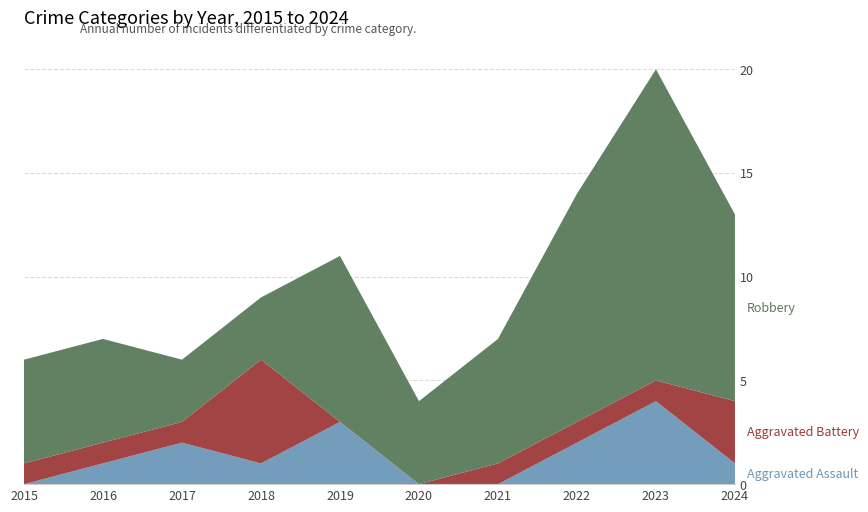

Reading right to left, what are all the values shown in this chart?

Aggravated Assault: 2024=1	2023=4	2022=2	2021=0	2020=0	2019=3	2018=1	2017=2	2016=1	2015=0
Aggravated Battery: 2024=3	2023=1	2022=1	2021=1	2020=0	2019=0	2018=5	2017=1	2016=1	2015=1
Robbery: 2024=9	2023=15	2022=11	2021=6	2020=4	2019=8	2018=3	2017=3	2016=5	2015=5